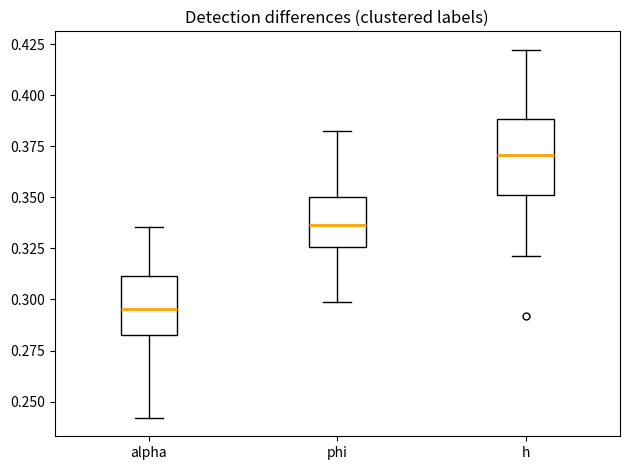

Reading left to right, transcribe this box plot: for each box, give where its median line is, the range the box spans, and where its two whiskers end, as read against the y-axis. The values are not printed on the chart, so give them approximately, as read against the axis.

alpha: median 0.295, box 0.285 to 0.310, whiskers 0.240 to 0.335
phi: median 0.335, box 0.325 to 0.350, whiskers 0.300 to 0.380
h: median 0.370, box 0.350 to 0.390, whiskers 0.320 to 0.420